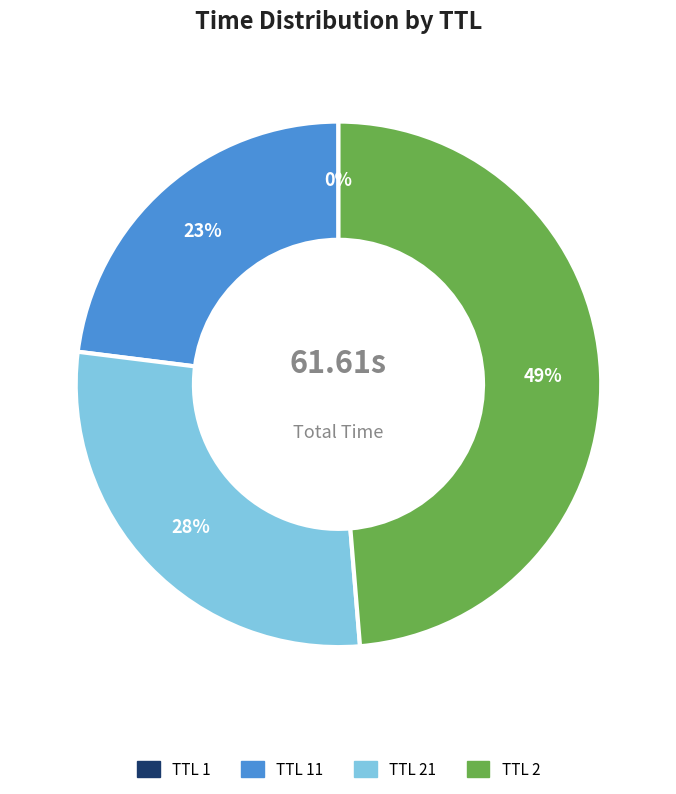

To the nearest percent, what is the difference between the largest and smallest slice percentages?

49%